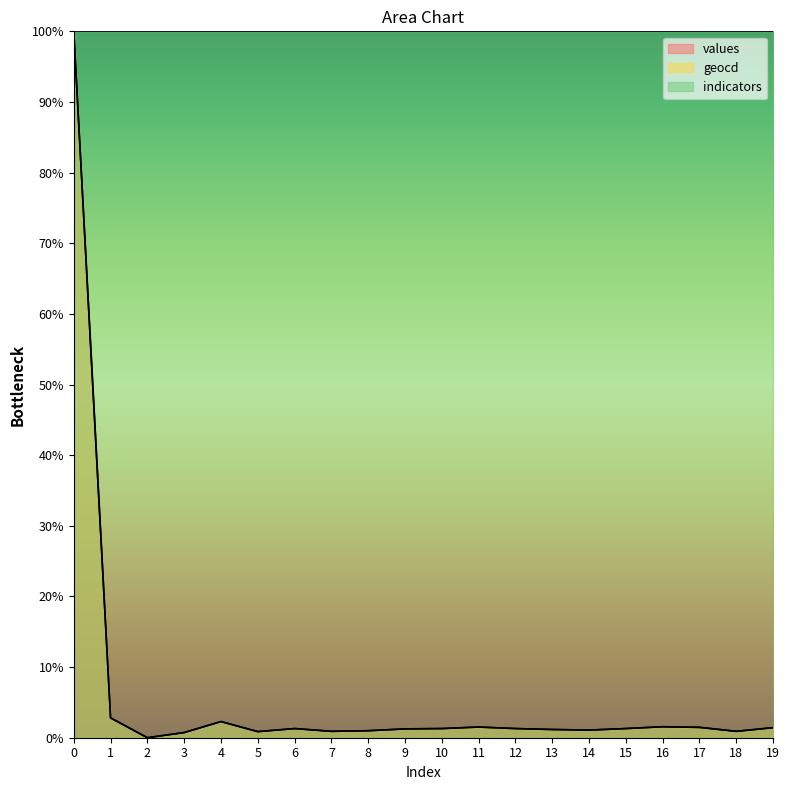

True or false: geocd and values cross at least once.

False